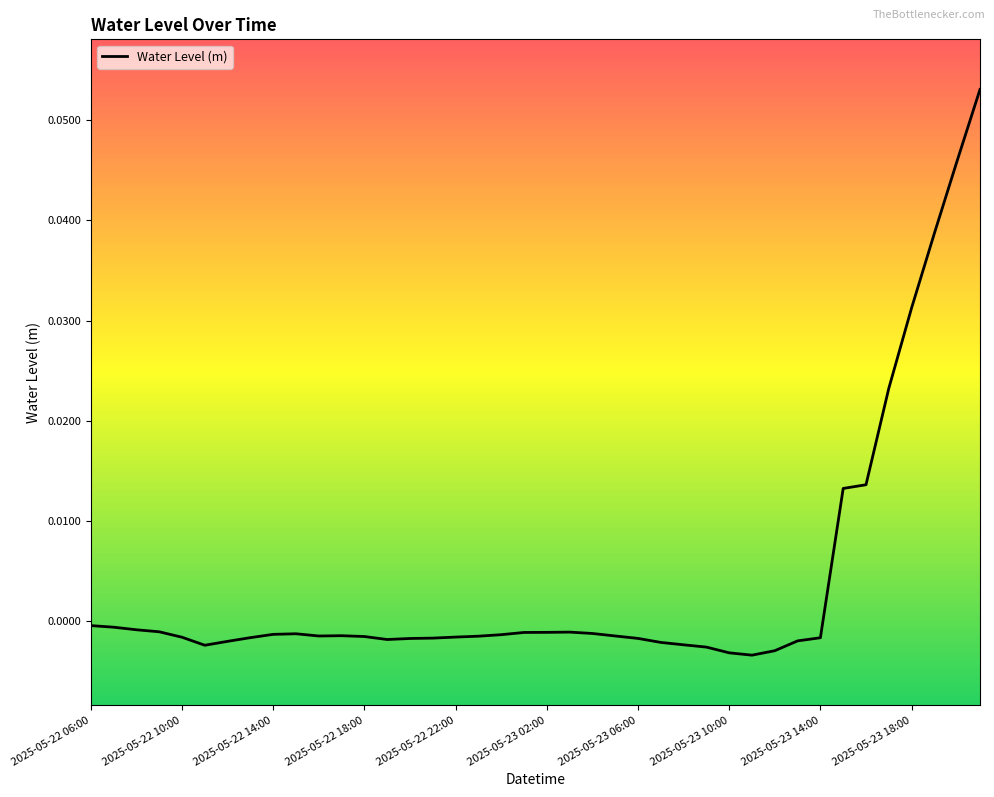

Reading left to right, transcribe all the data shown in this chart.

2025-05-22 06:00=-0.0	2025-05-22 07:00=-0.0	2025-05-22 08:00=-0.0	2025-05-22 09:00=-0.0	2025-05-22 10:00=-0.0	2025-05-22 11:00=-0.0	2025-05-22 12:00=-0.0	2025-05-22 13:00=-0.0	2025-05-22 14:00=-0.0	2025-05-22 15:00=-0.0	2025-05-22 16:00=-0.0	2025-05-22 17:00=-0.0	2025-05-22 18:00=-0.0	2025-05-22 19:00=-0.0	2025-05-22 20:00=-0.0	2025-05-22 21:00=-0.0	2025-05-22 22:00=-0.0	2025-05-22 23:00=-0.0	2025-05-23 00:00=-0.0	2025-05-23 01:00=-0.0	2025-05-23 02:00=-0.0	2025-05-23 03:00=-0.0	2025-05-23 04:00=-0.0	2025-05-23 05:00=-0.0	2025-05-23 06:00=-0.0	2025-05-23 07:00=-0.0	2025-05-23 08:00=-0.0	2025-05-23 09:00=-0.0	2025-05-23 10:00=-0.0	2025-05-23 11:00=-0.0	2025-05-23 12:00=-0.0	2025-05-23 13:00=-0.0	2025-05-23 14:00=-0.0	2025-05-23 15:00=0.0	2025-05-23 16:00=0.0	2025-05-23 17:00=0.0	2025-05-23 18:00=0.0	2025-05-23 19:00=0.0	2025-05-23 20:00=0.0	2025-05-23 21:00=0.1